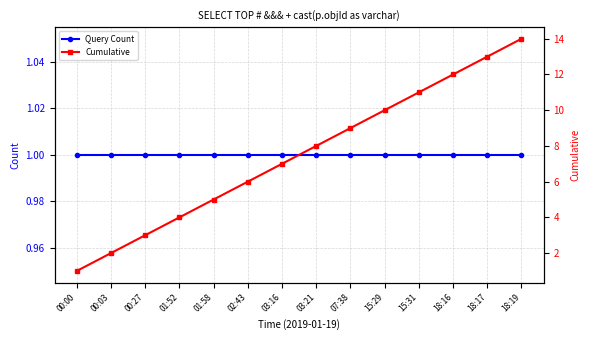

Does the chart display data point markers on the line(s)?

Yes